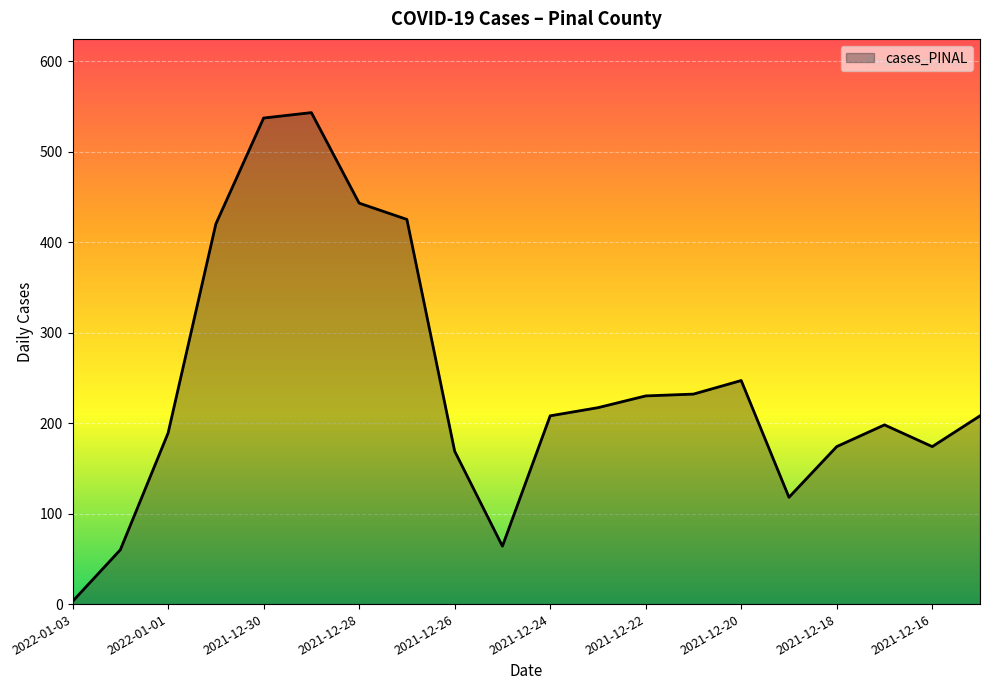

How many values are below 208?

9